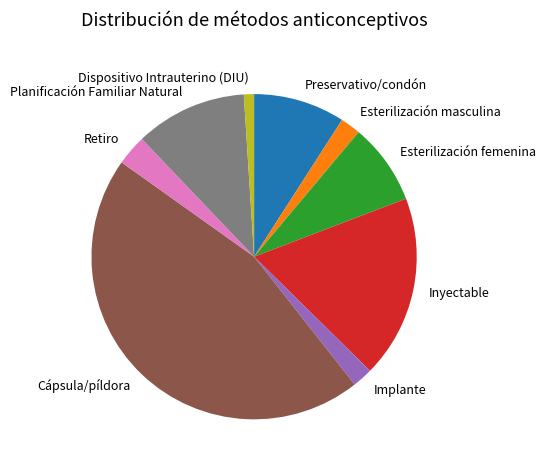

Is there a majority slice in this chart?

No